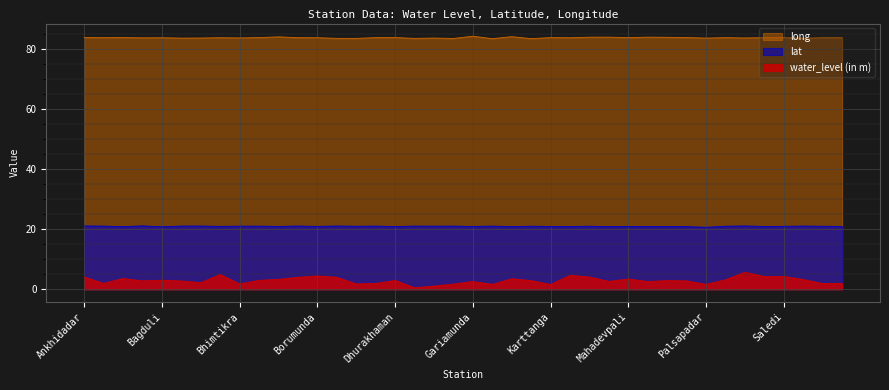

What are all the series names shown in the legend?

long, lat, water_level (in m)